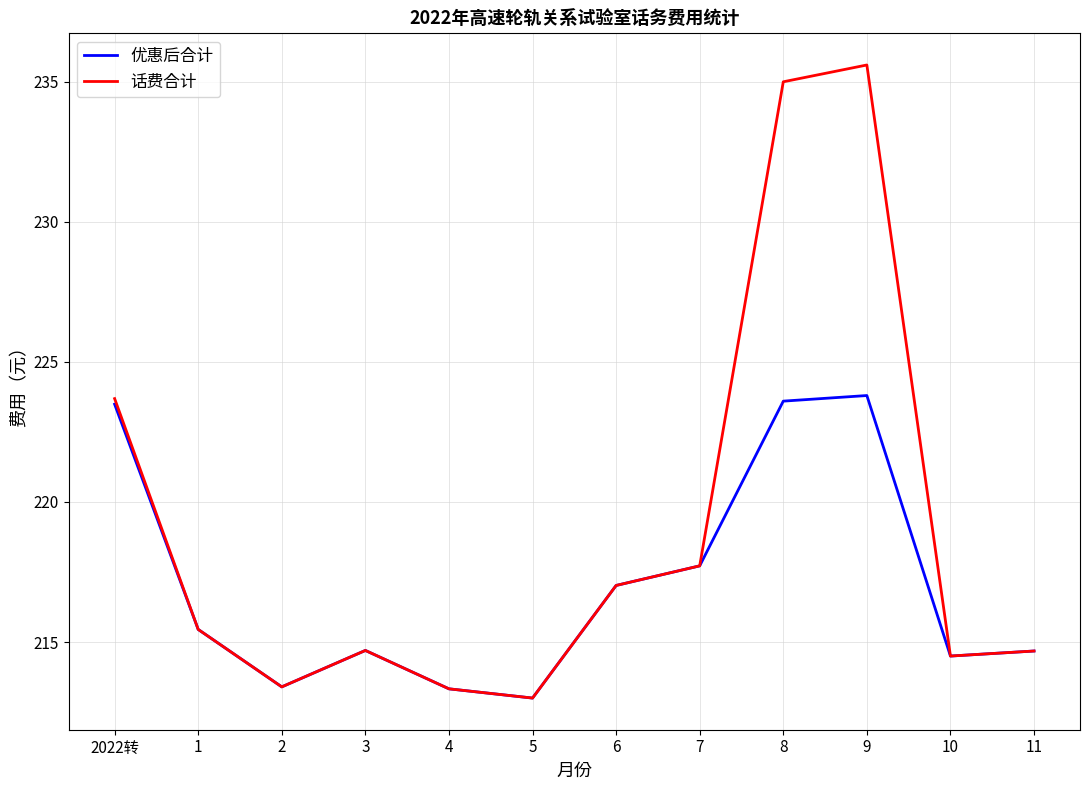

Is it true that 优惠后合计 equals 314.3 at 2?

False